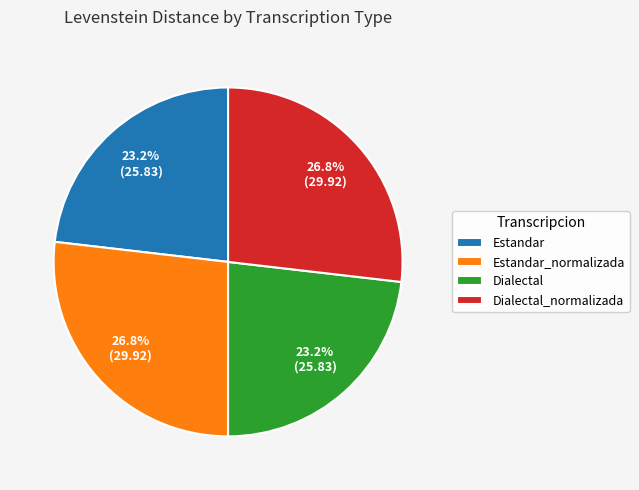

Is it true that Estandar_normalizada is 37% of the pie?

False